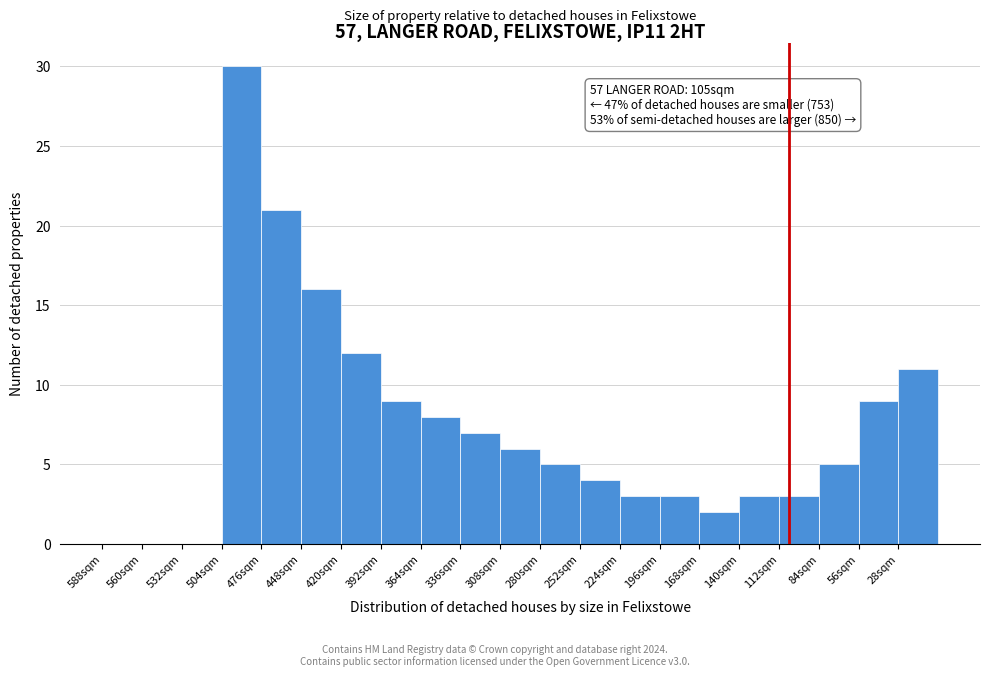

Reading right to left, what are all the values shown in this chart?

28sqm=11	56sqm=9	84sqm=5	112sqm=3	140sqm=3	168sqm=2	196sqm=3	224sqm=3	252sqm=4	280sqm=5	308sqm=6	336sqm=7	364sqm=8	392sqm=9	420sqm=12	448sqm=16	476sqm=21	504sqm=30	532sqm=0	560sqm=0	588sqm=0